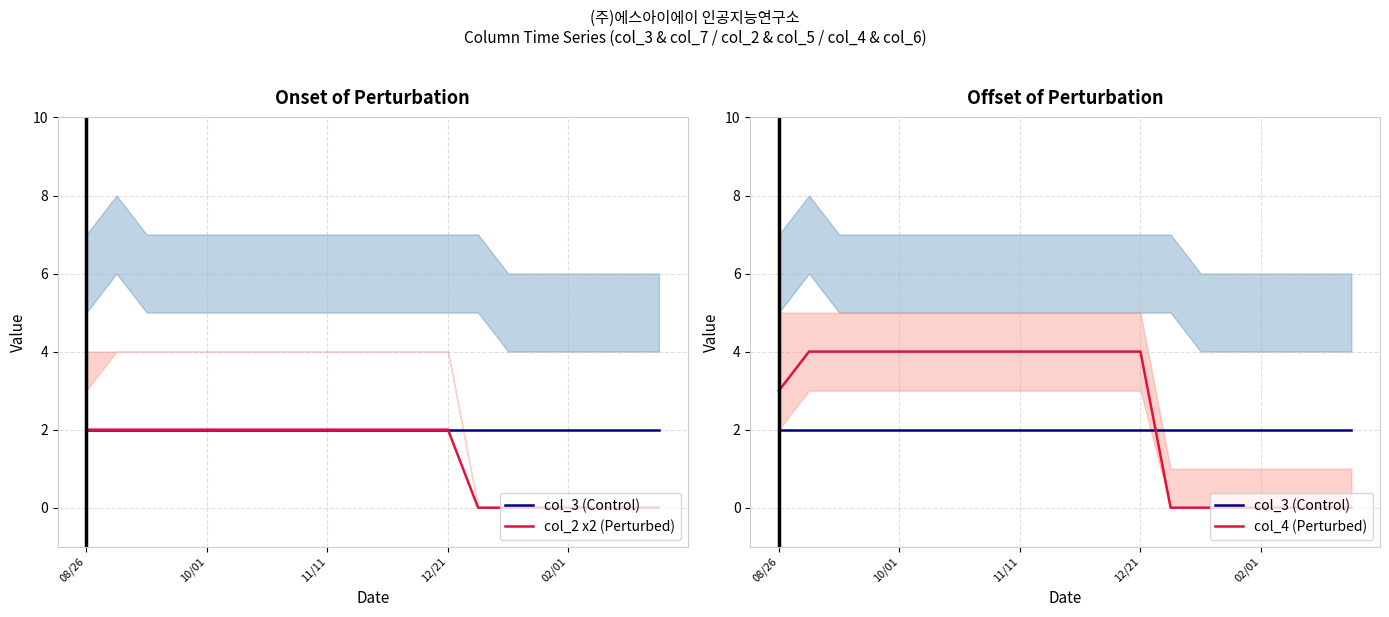

True or false: col_4 (Perturbed) and col_2 x2 (Perturbed) cross at least once.

False